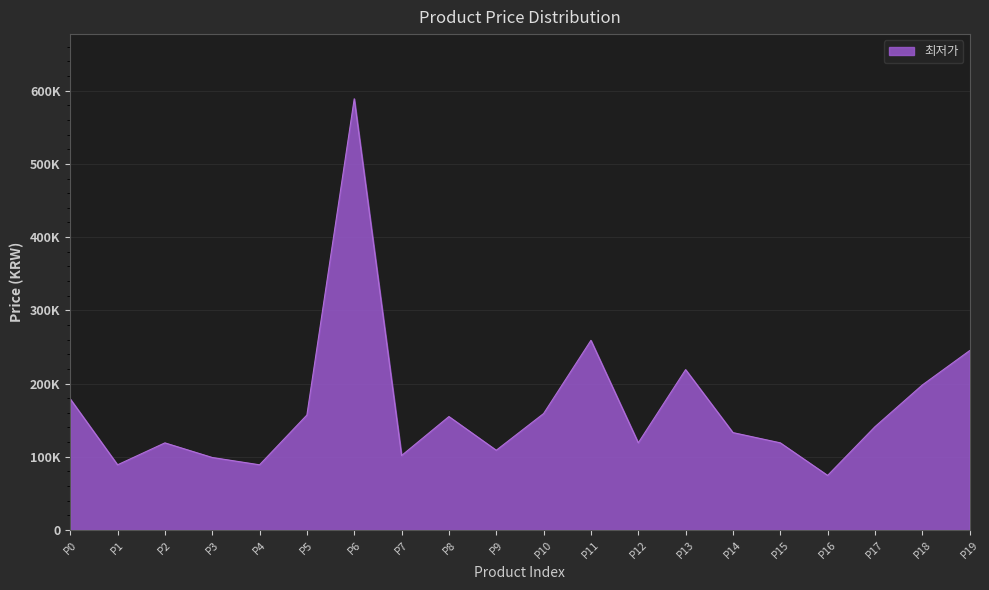

At which category does the chart reach its minimum across all series?

P16